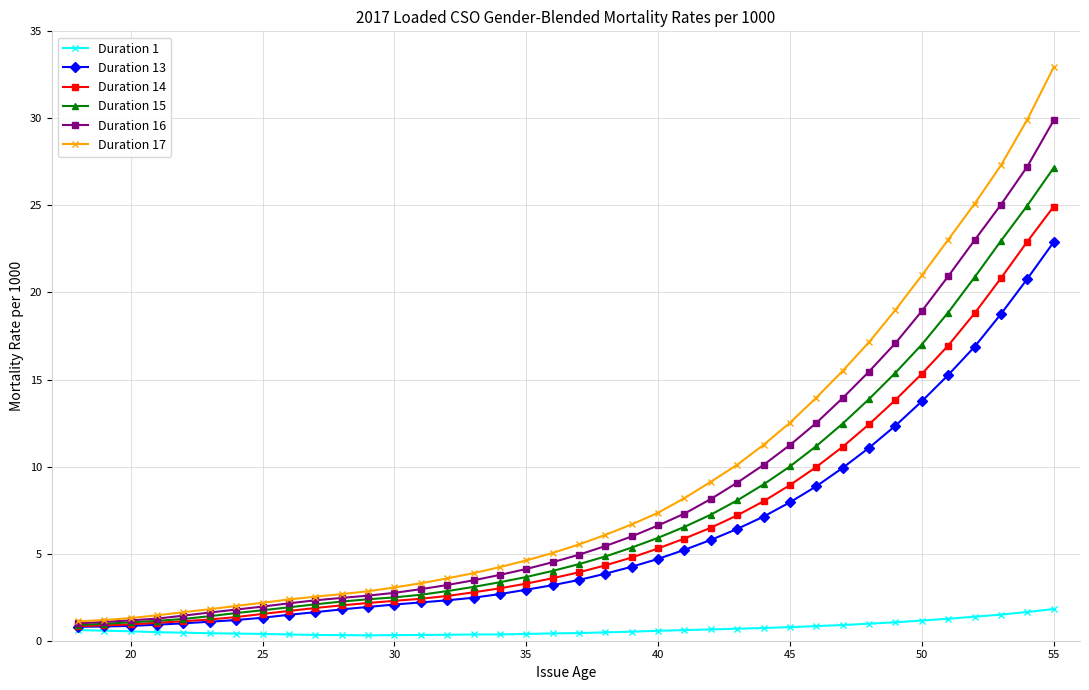

True or false: Duration 15 and Duration 1 cross at least once.

False